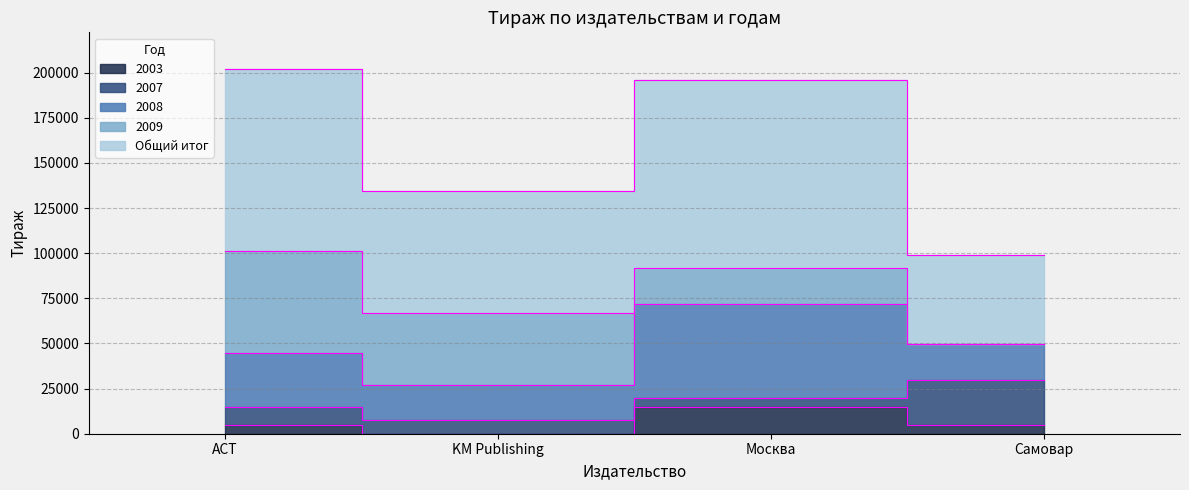

How many data points in 2008 are above 30000?

1